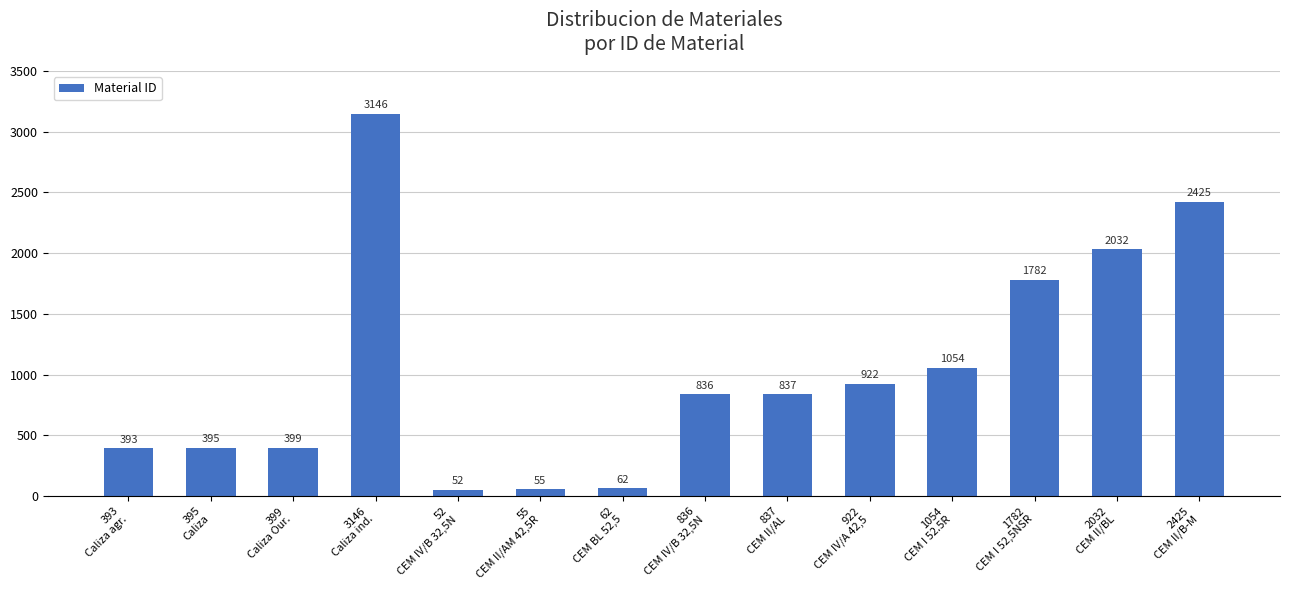

Reading right to left, list all the values displayed in this chart.

2425
CEM II/B-M=2425	2032
CEM II/BL=2032	1782
CEM I 52,5NSR=1782	1054
CEM I 52.5R=1054	922
CEM IV/A 42,5=922	837
CEM II/AL=837	836
CEM IV/B 32,5N=836	62
CEM BL 52,5=62	55
CEM II/AM 42,5R=55	52
CEM IV/B 32,5N=52	3146
Caliza ind.=3146	399
Caliza Our.=399	395
Caliza=395	393
Caliza agr.=393